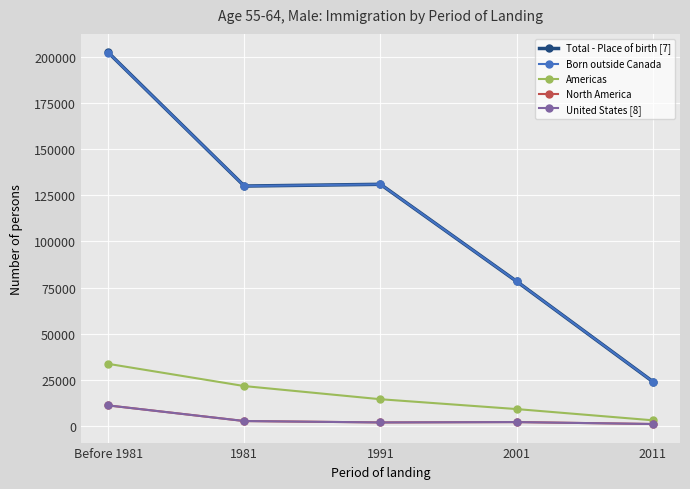

The value of Born outside Canada at 2001 is 22560. True or false?

False